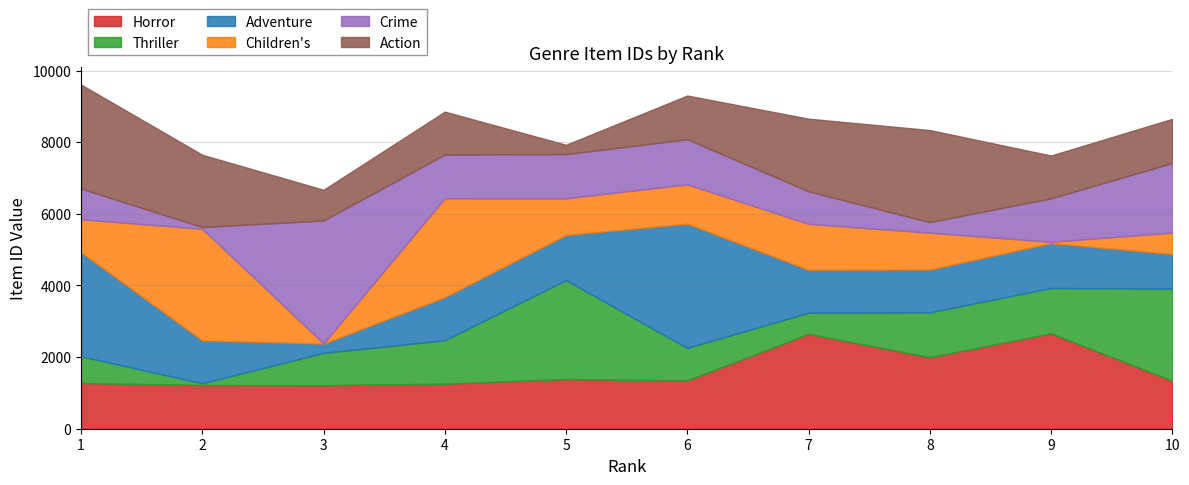

How many times do Adventure and Action cross each other?

4